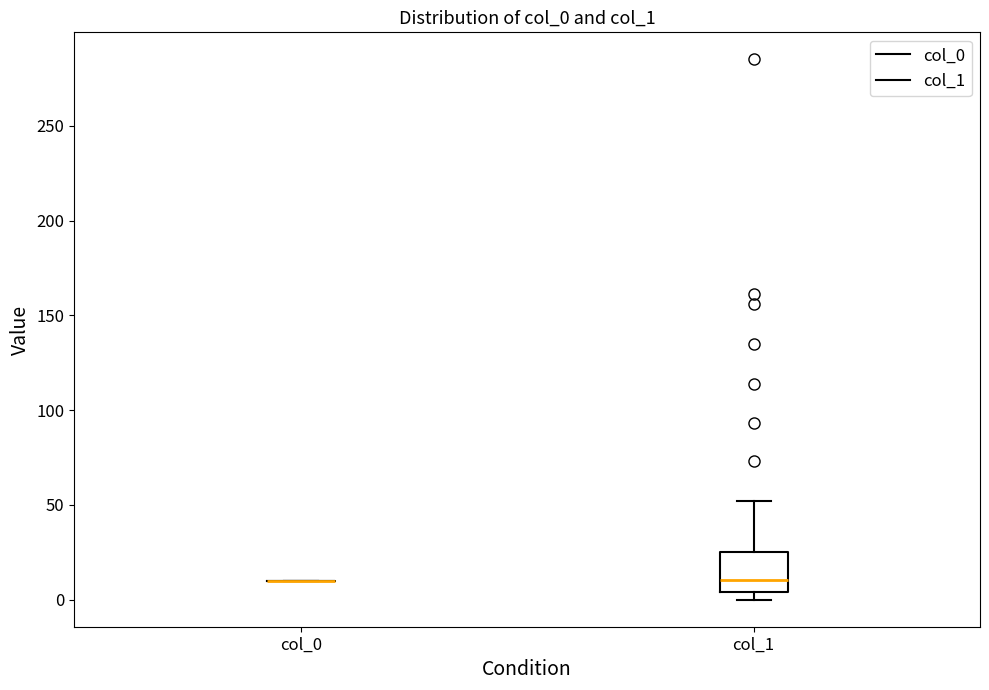

Reading left to right, transcribe this box plot: for each box, give where its median line is, the range the box spans, and where its two whiskers end, as read against the y-axis. The values are not printed on the chart, so give them approximately, as read against the axis.

col_0: box collapsed to a line at 10, whiskers 10 to 10
col_1: median 10, box 5 to 25, whiskers 0 to 50